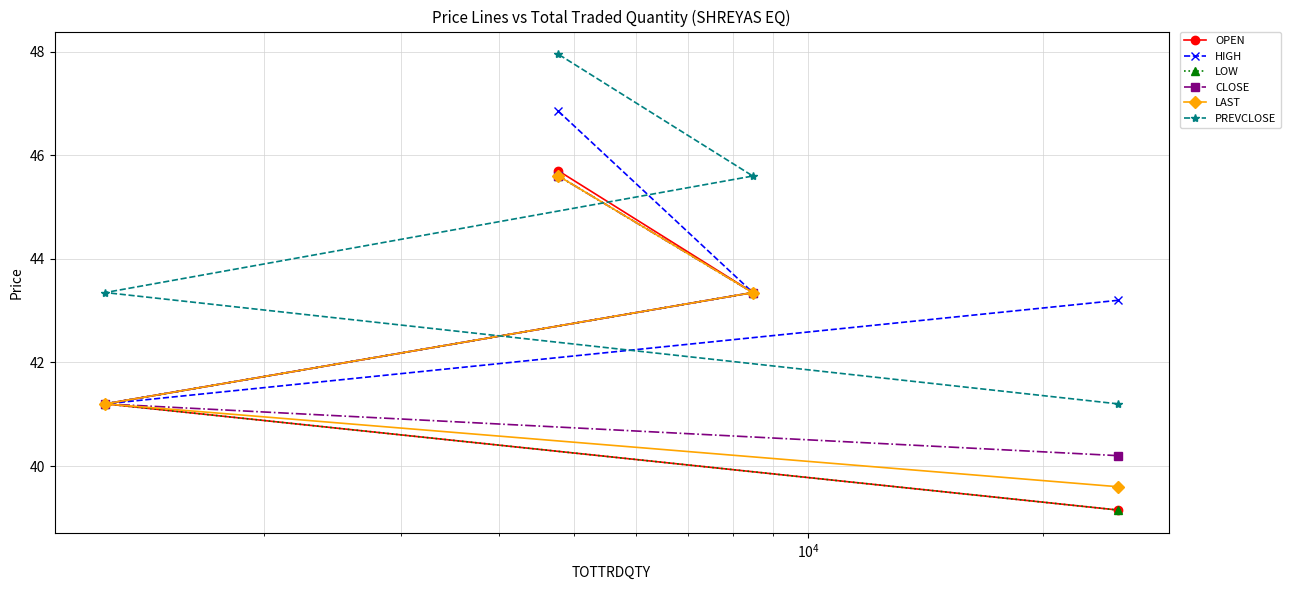

How many values in the HIGH series are below 43?

1